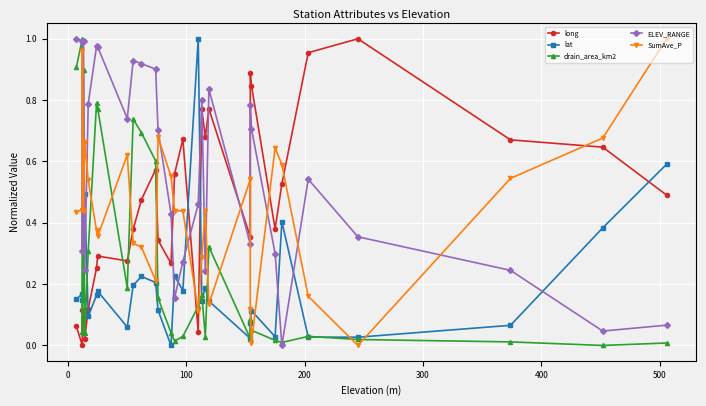

Which series ends up on top after the final intersection of ELEV_RANGE and SumAve_P?

SumAve_P